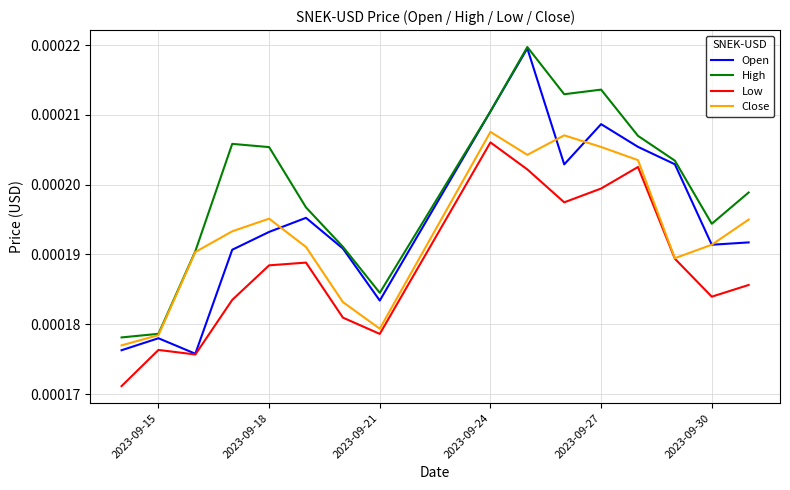

True or false: Low and High intersect in this chart.

False